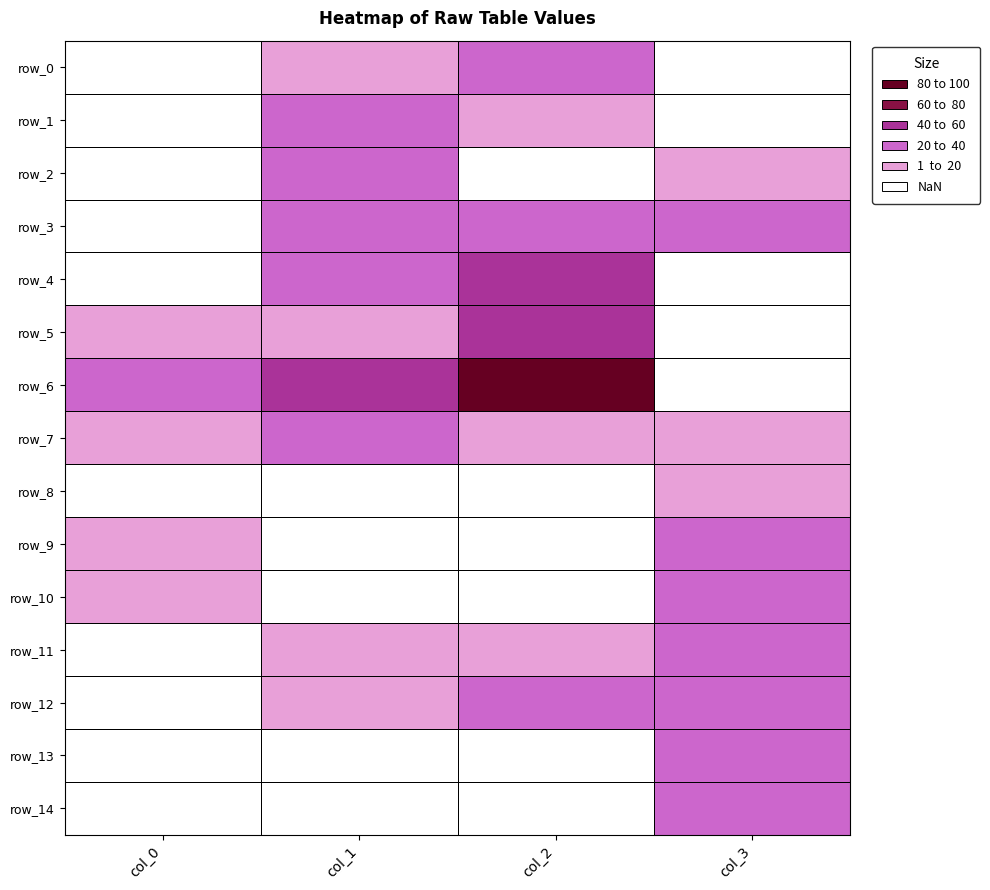

At which category does the chart reach its peak across all series?

col_2